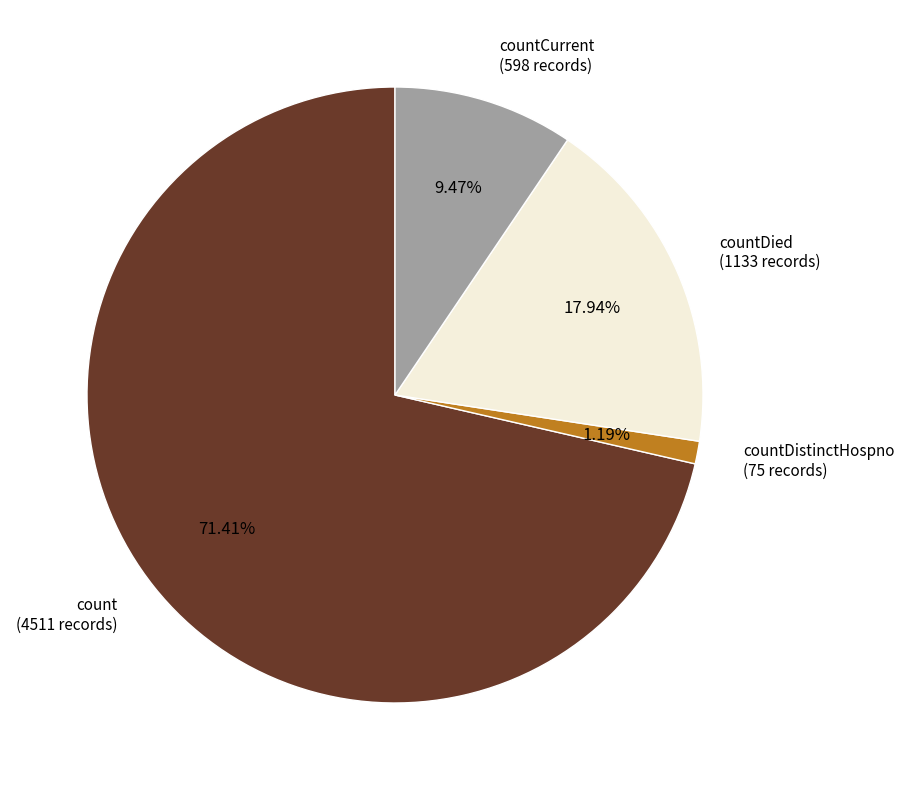

Is there any slice that represents more than half of the pie?

Yes